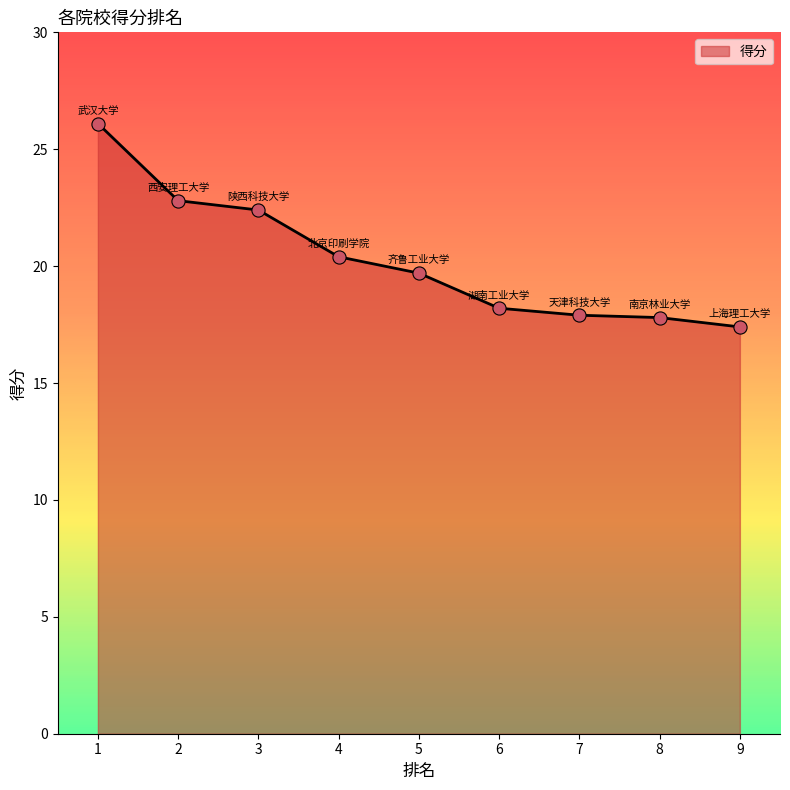

Approximately how many times larger is the value at 6 compared to 5?

0.9